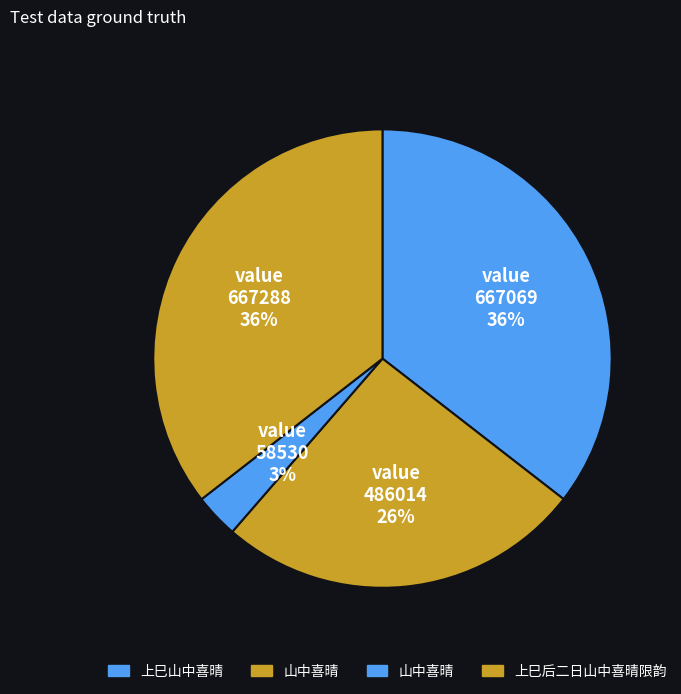

How many slices are in this pie chart?

4